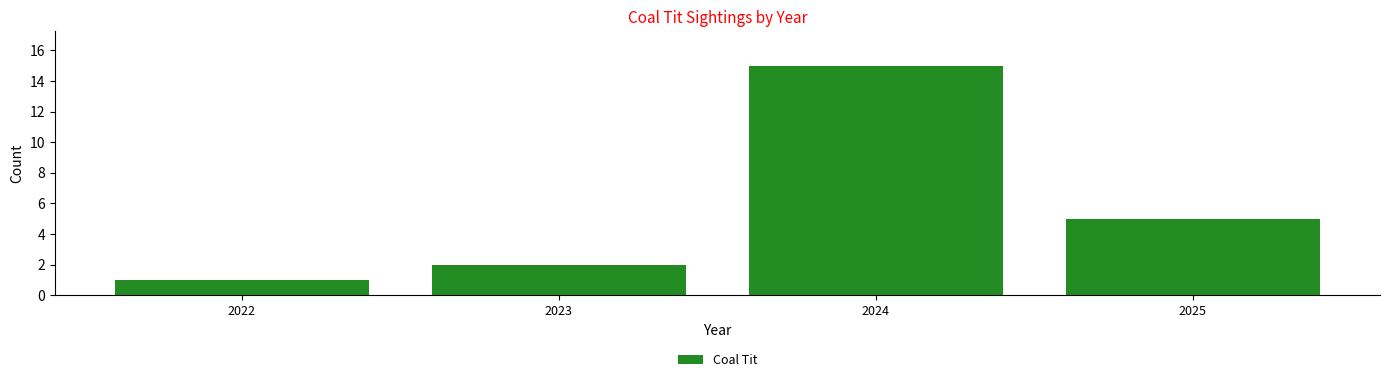

Count the number of categories in the chart.

4